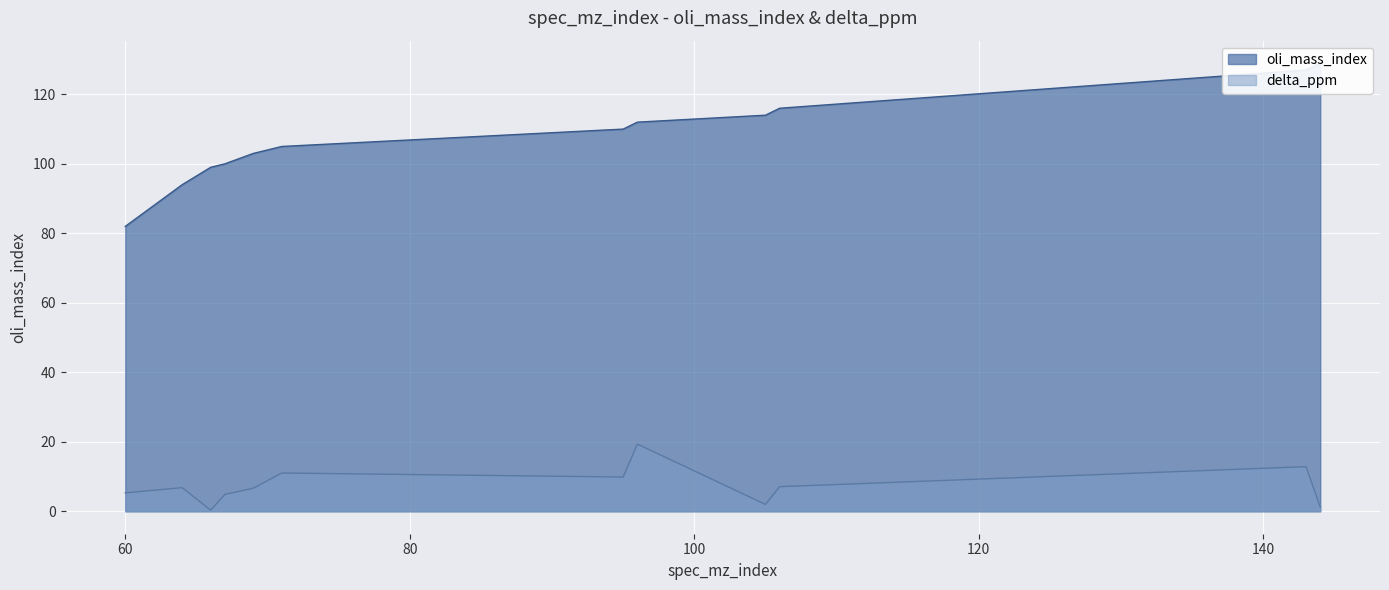

True or false: delta_ppm and oli_mass_index cross at least once.

False